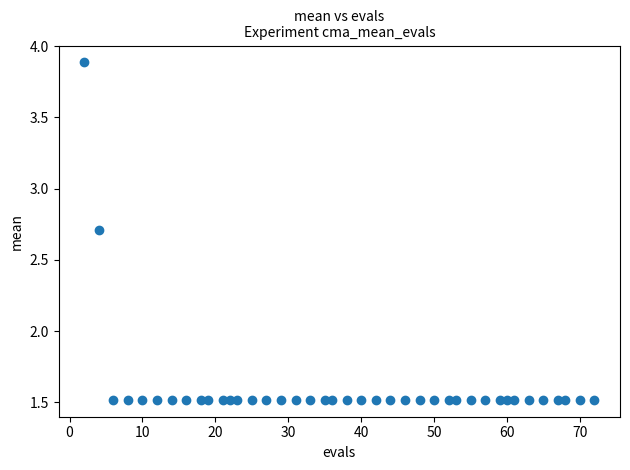

What is the range of Y values (max minus min)?

2.4